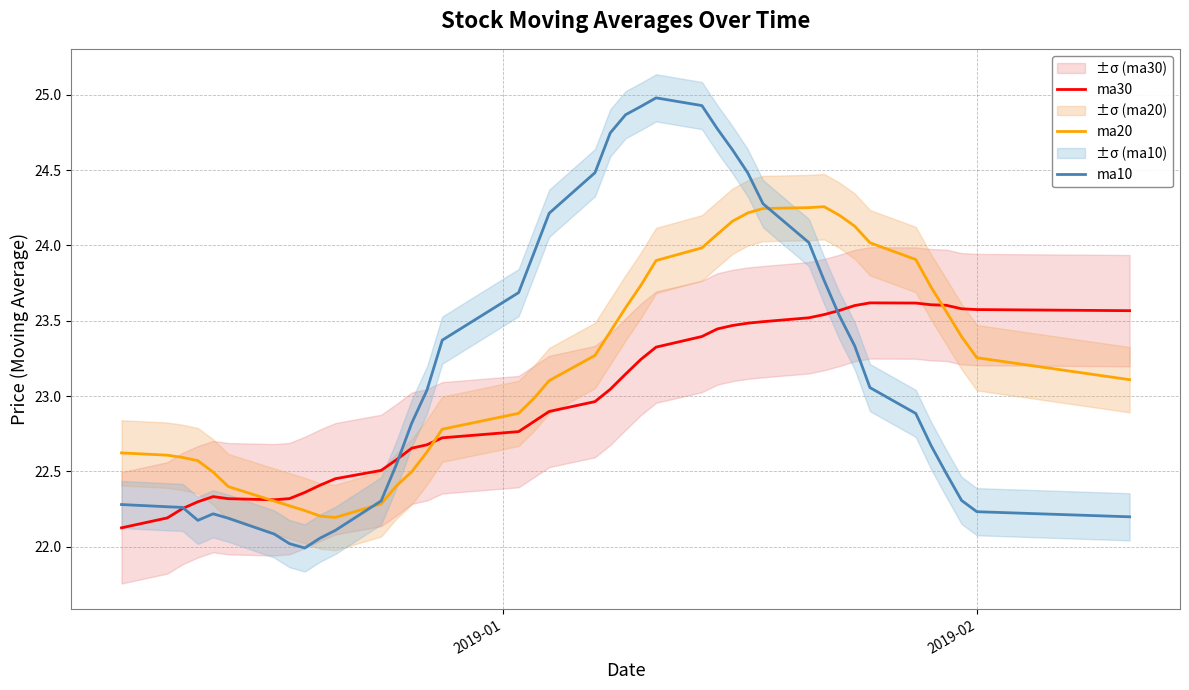

What is the sum of all ma30 values?

919.4